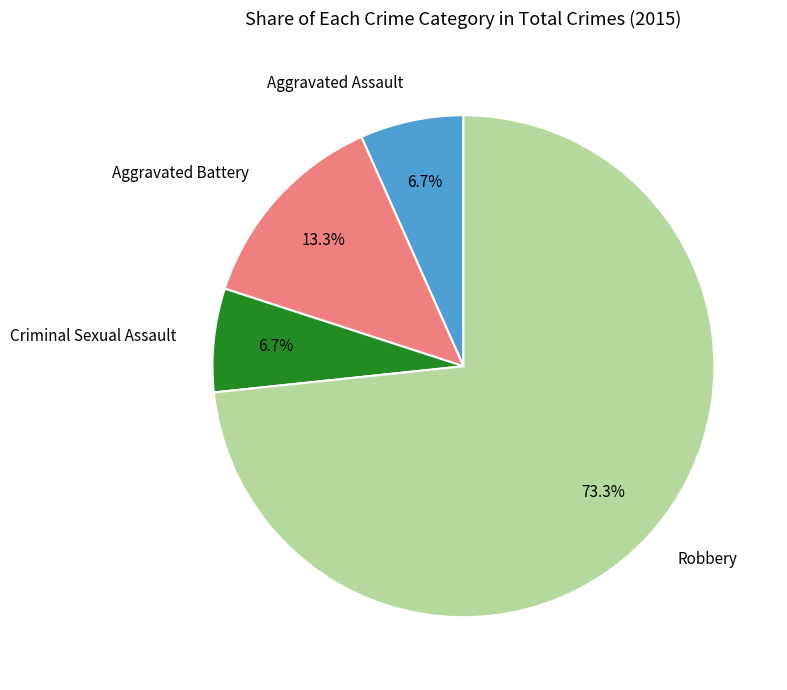

Which has a higher value, Aggravated Assault or Robbery?

Robbery